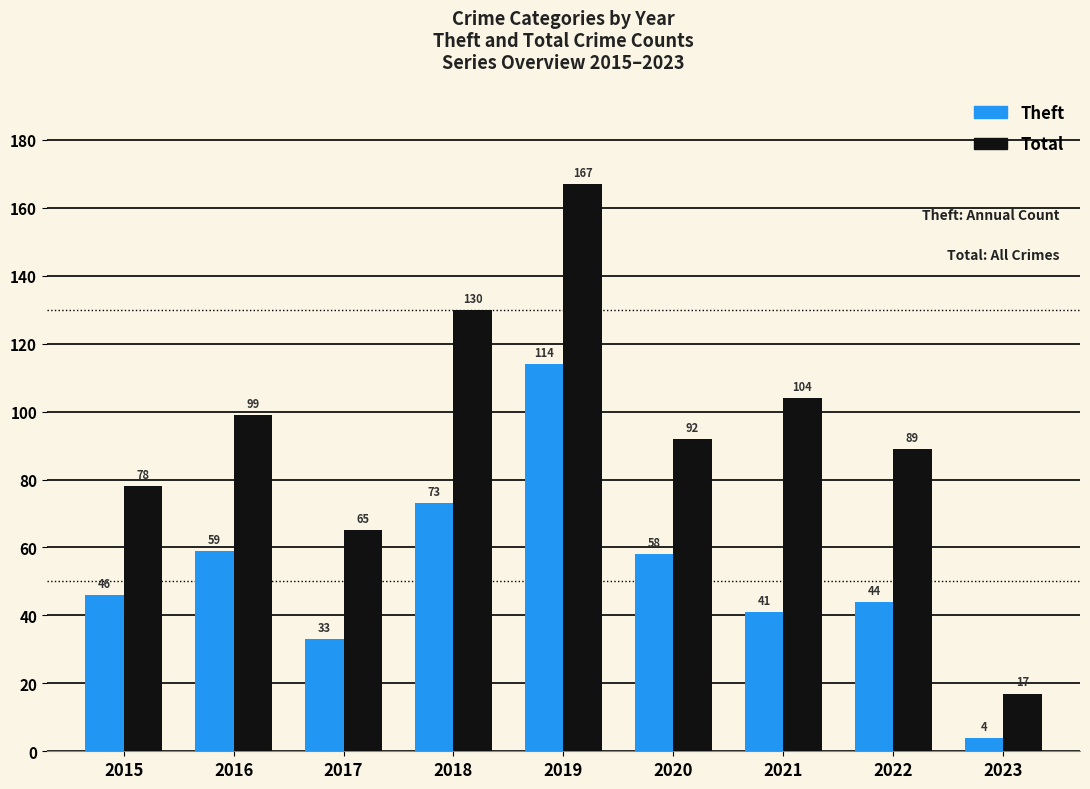

What is the minimum value shown in the chart?

4